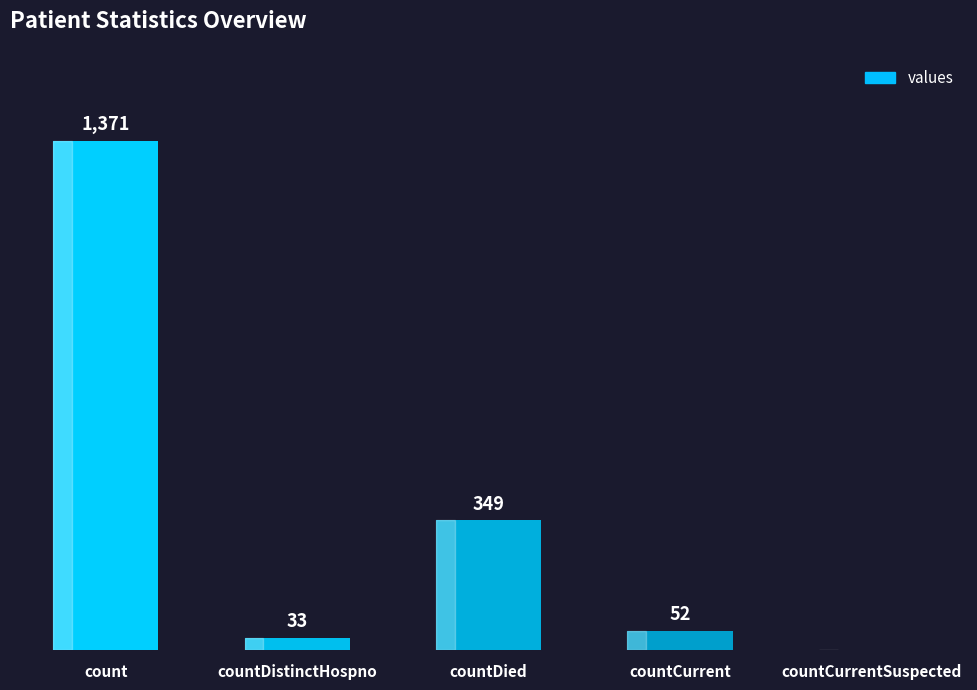

At which label does the data first exceed 52?

count